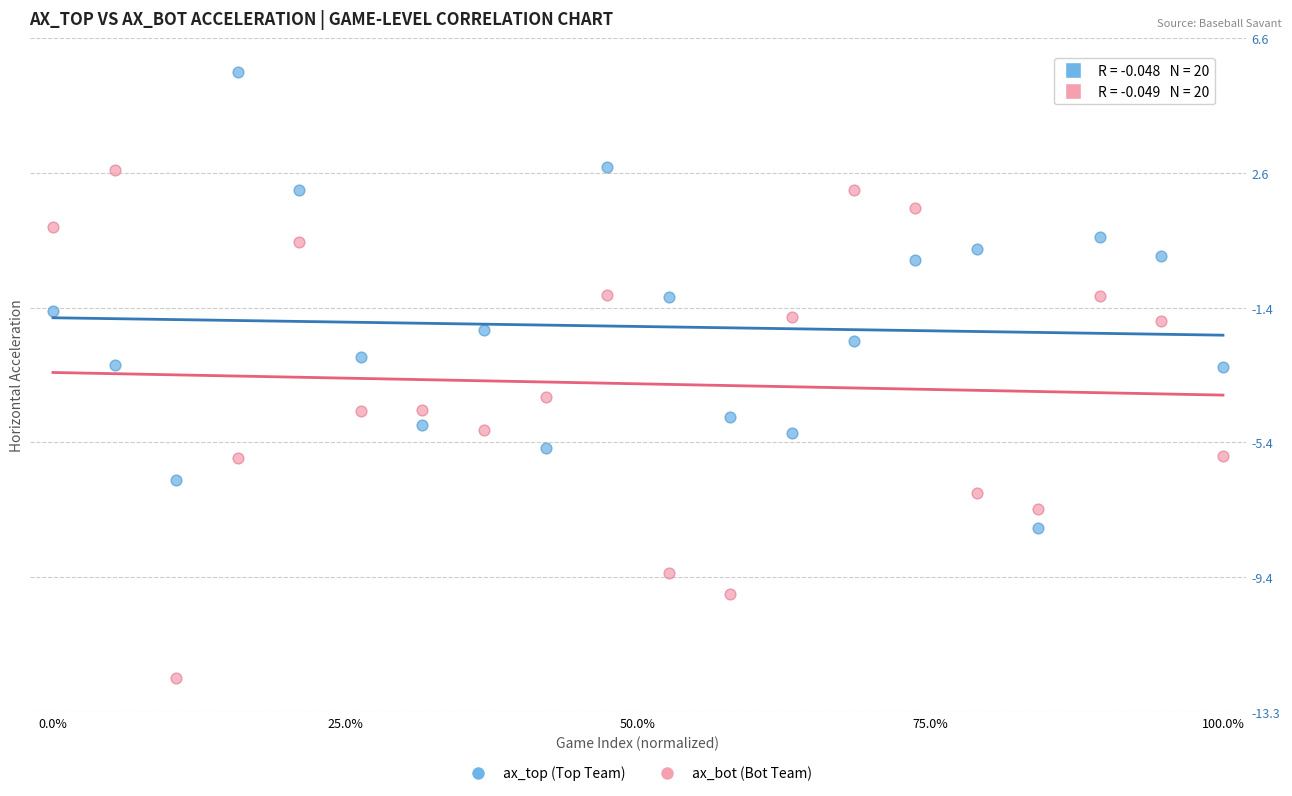

Which series reaches the maximum Y coordinate?

ax_top (Top Team)